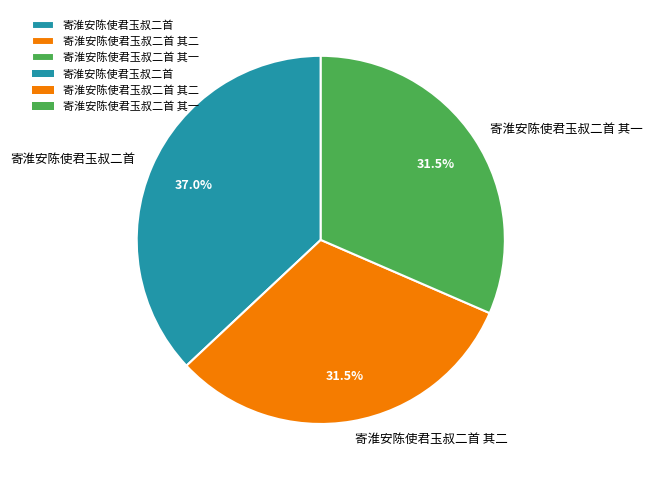

What is the total percentage of 寄淮安陈使君玉叔二首 and 寄淮安陈使君玉叔二首 其二?

68.5%